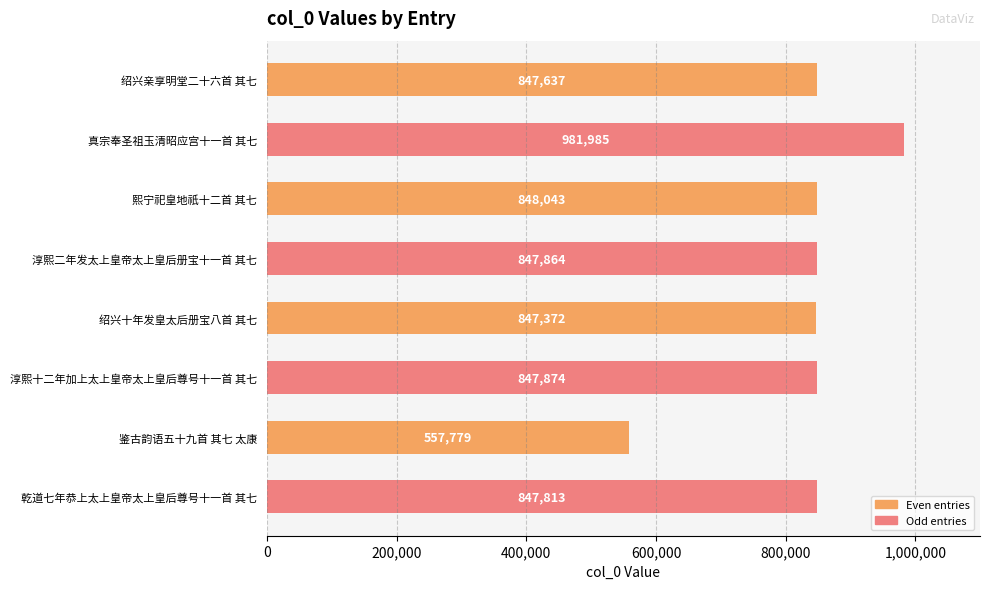

What is the change in value from 绍兴亲享明堂二十六首 其七 to 真宗奉圣祖玉清昭应宫十一首 其七?

+134348